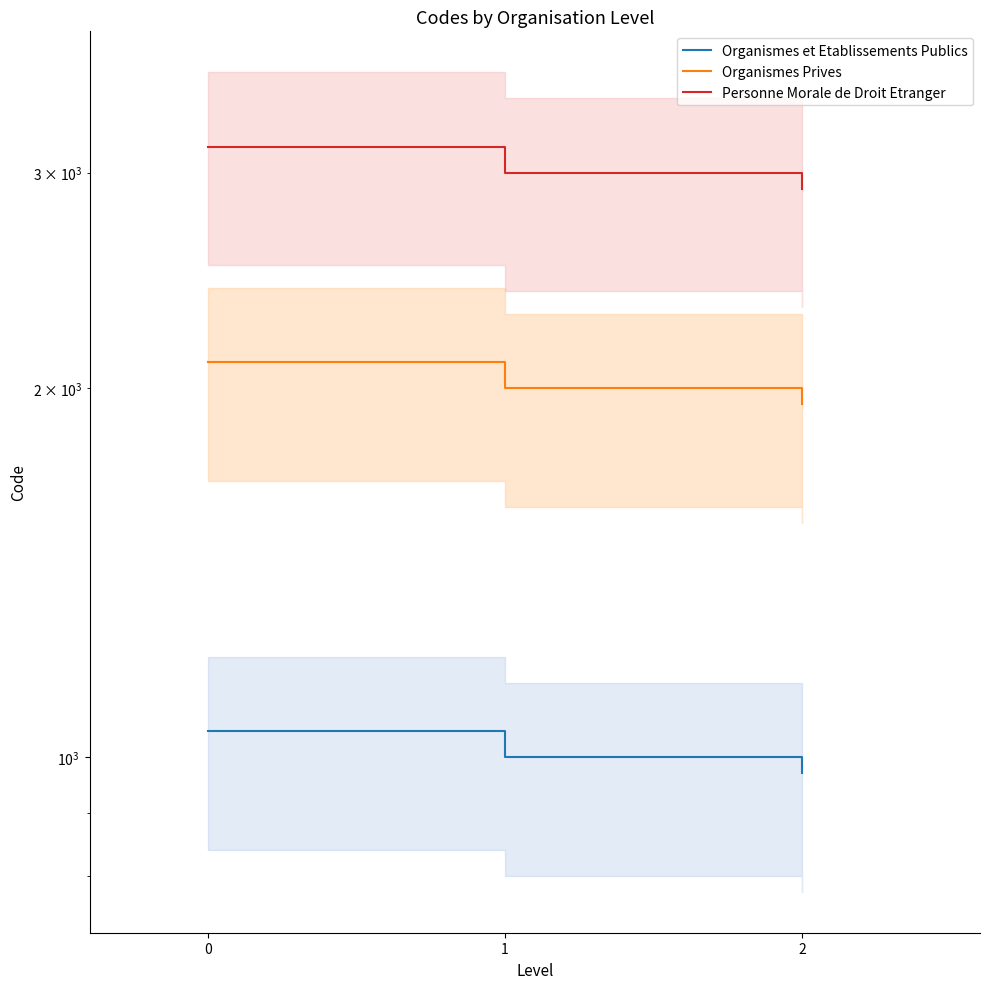

What is the sum of all Personne Morale de Droit Etranger values?

9060